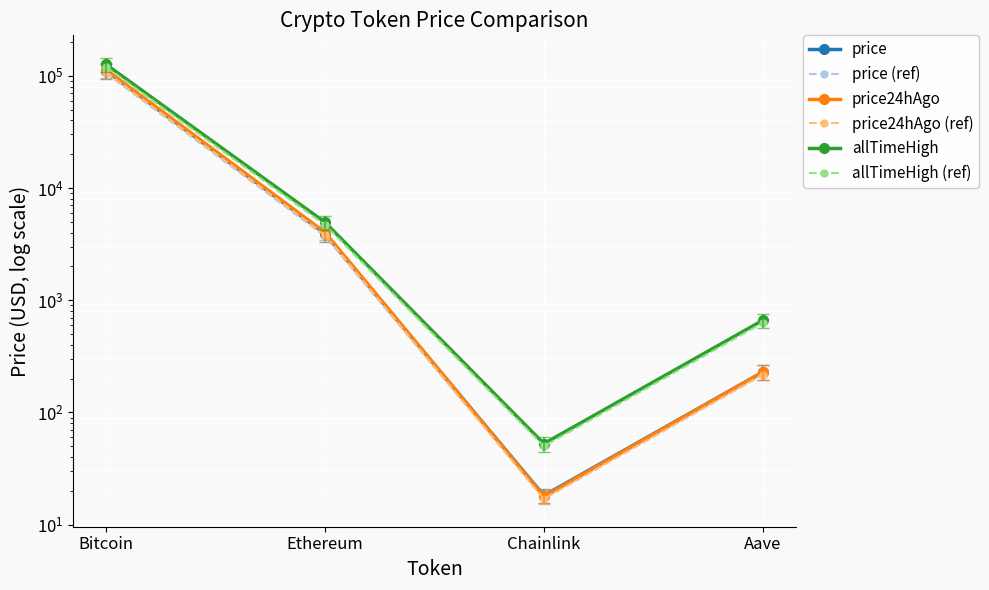

Is this an area chart (filled region under the line)?

No